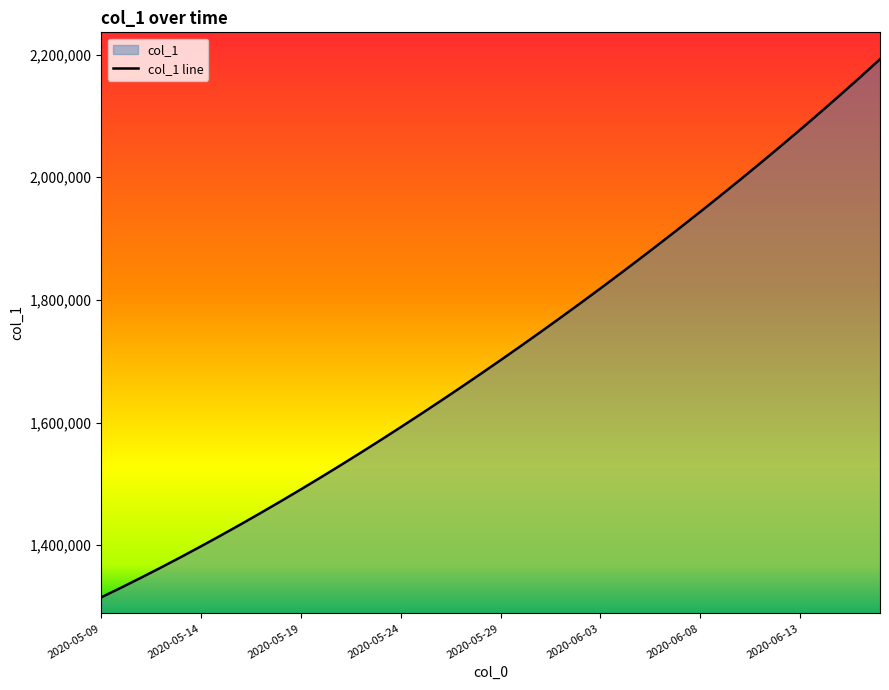

True or false: the data has more than 1 interior local peaks.

False